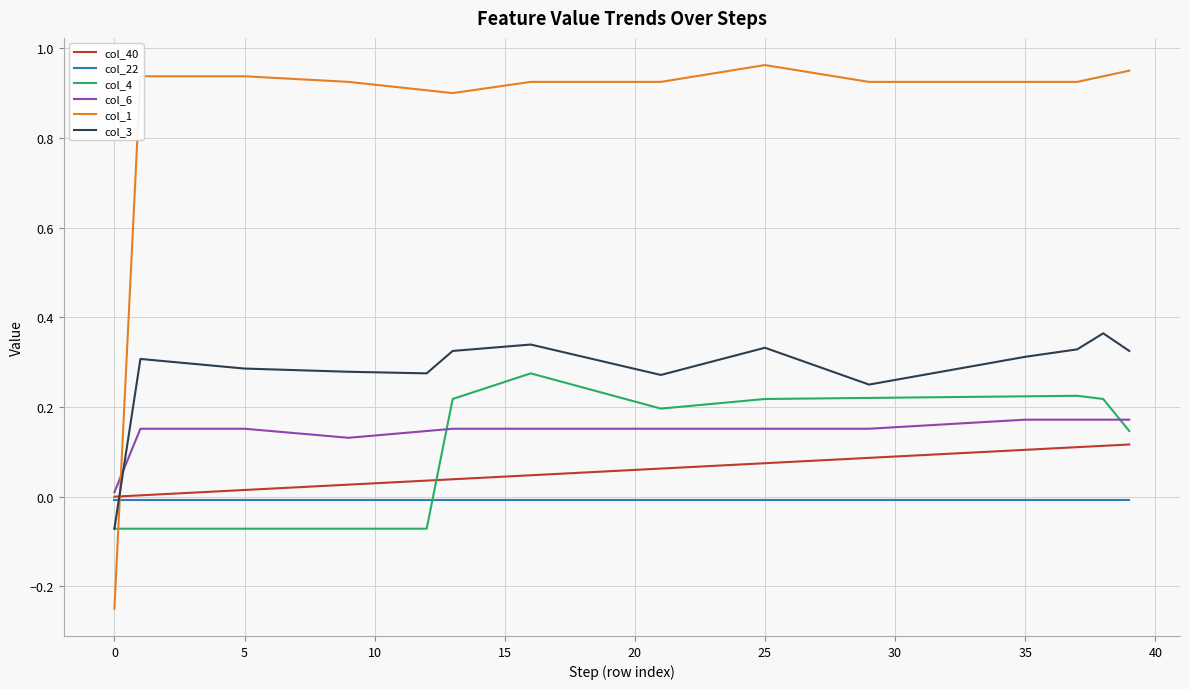

Which series has the largest total across all categories?

col_1